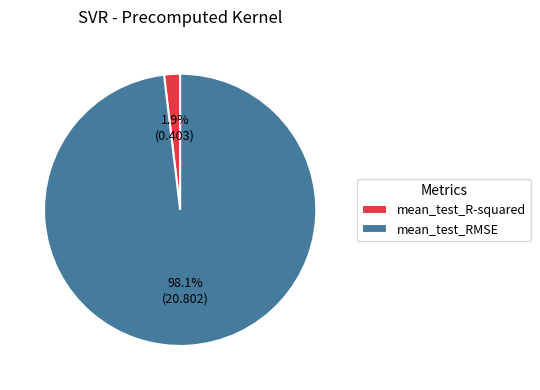

How many slices are in this pie chart?

2